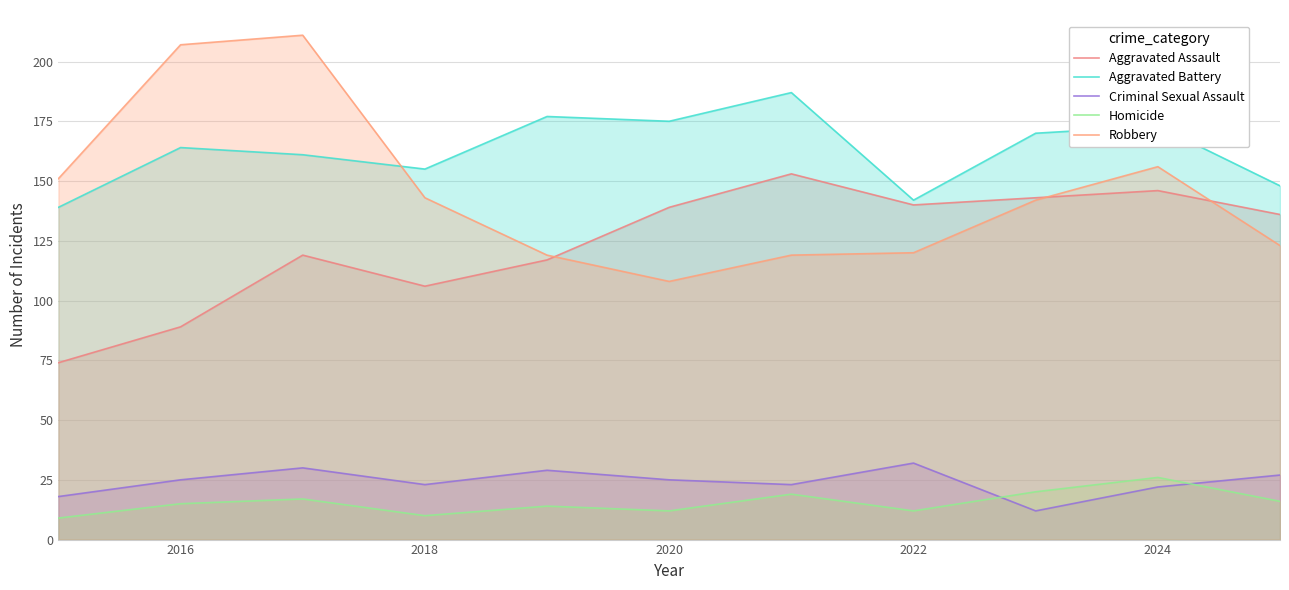

How many data points in Homicide are less than 15?

5